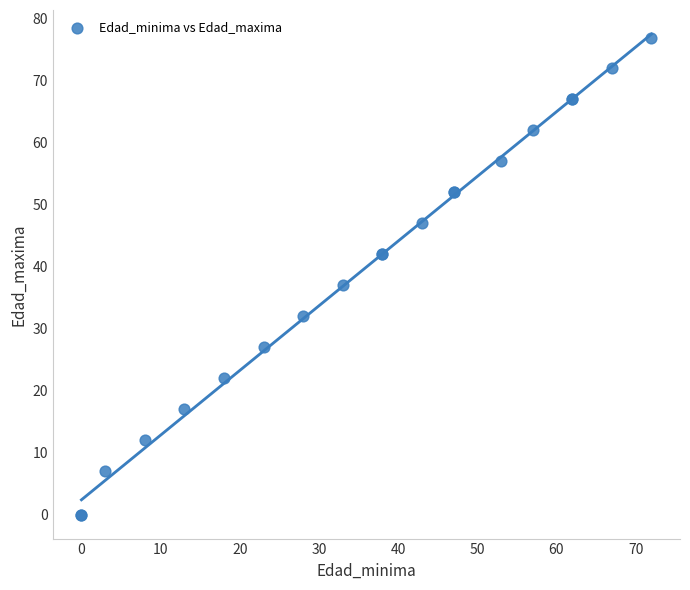

What Y value in the scatter plot is closest to 38?

37